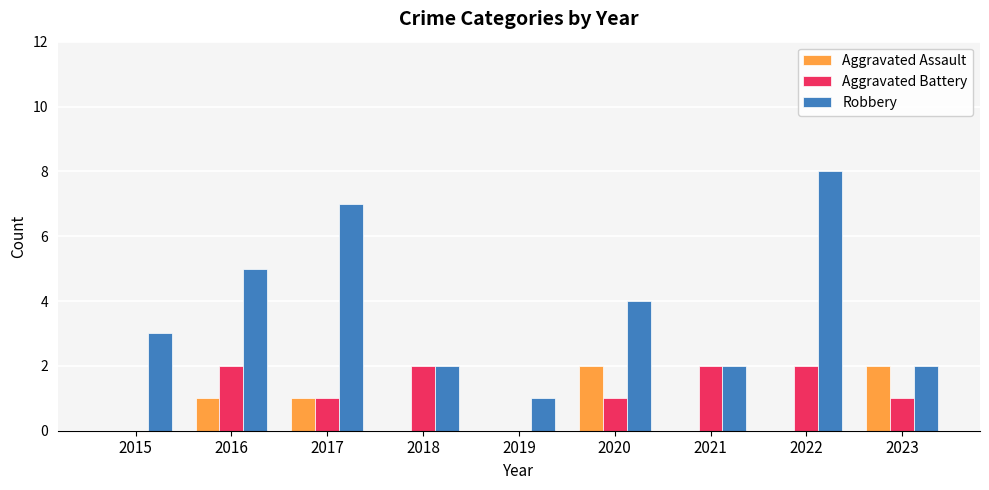

What is the maximum value for Robbery?

8